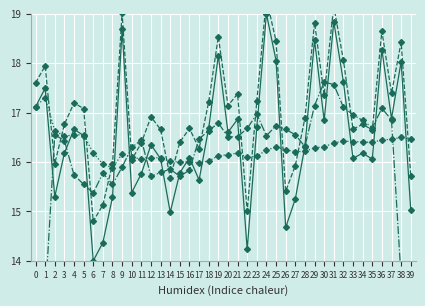

What is the approximate value of Cumulative Avg at 11?

16.1